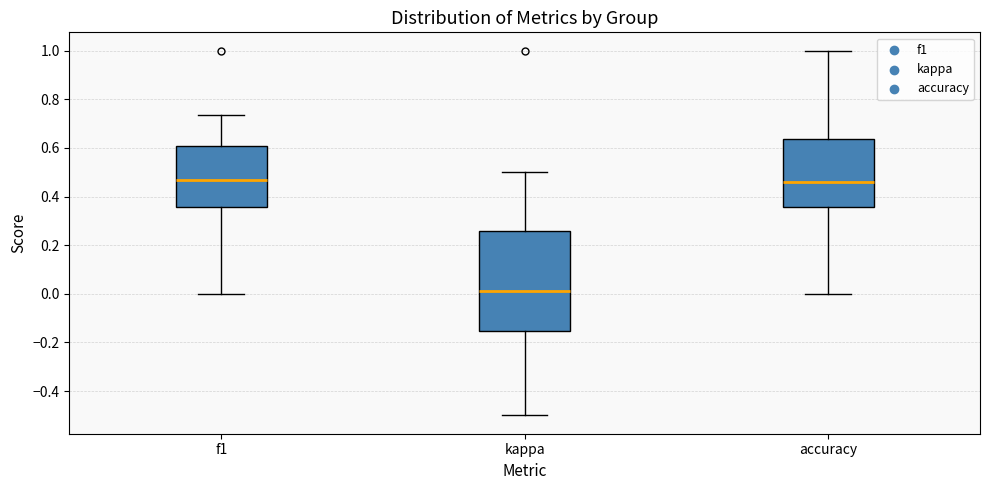

Which box is the tallest, from its lower edge to its upper edge?

kappa